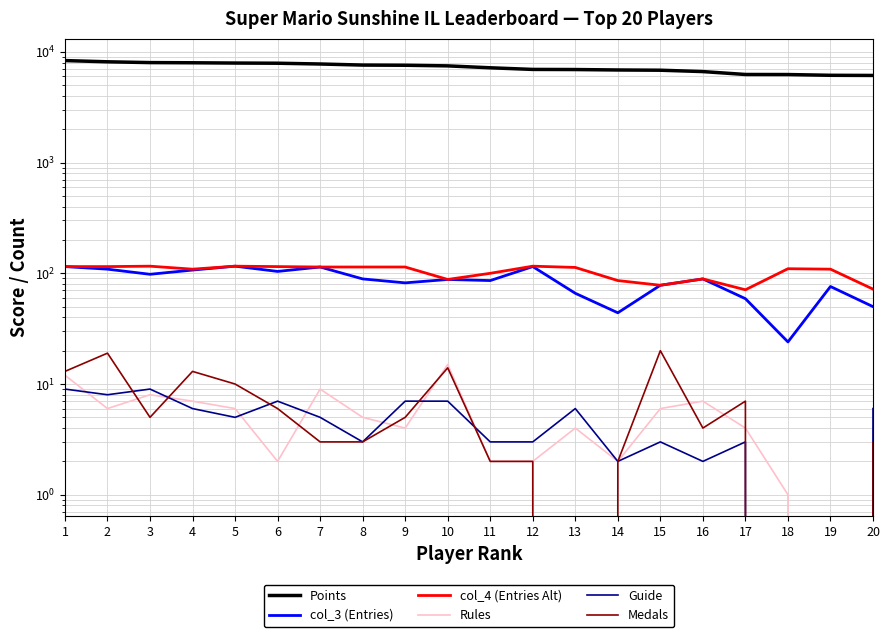

At 11, list the series in order from smallest to largest.

Rules, Medals, Guide, col_3 (Entries), col_4 (Entries Alt), Points